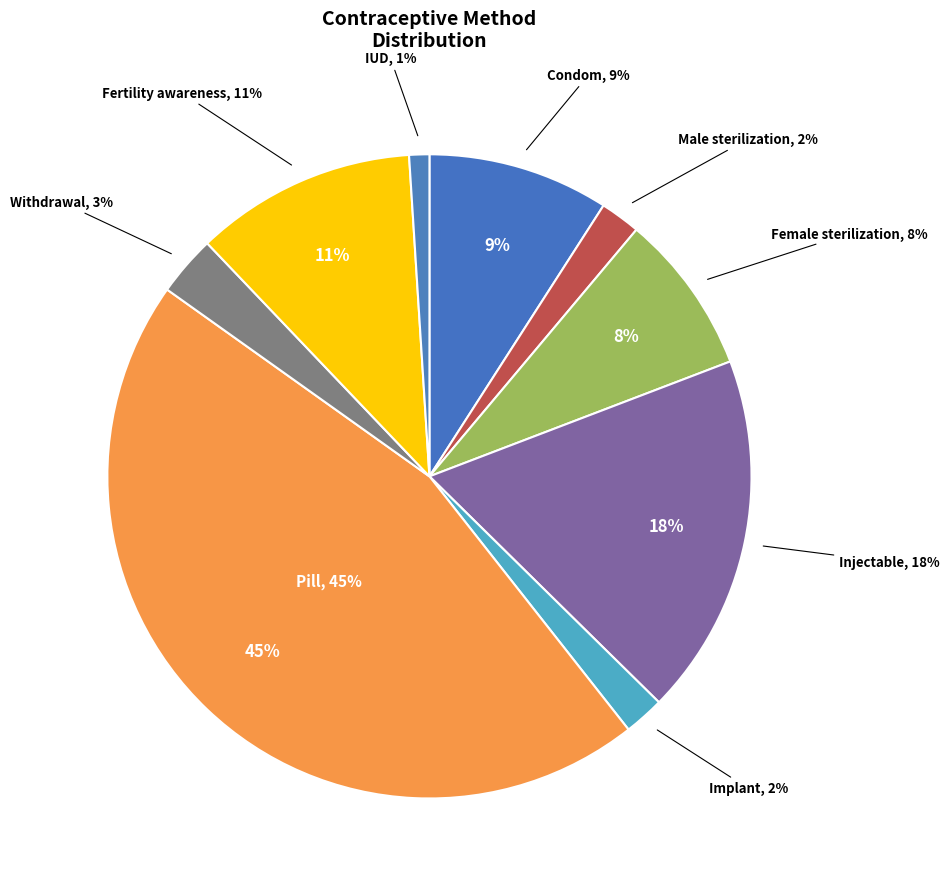

Is it true that Fertility awareness is 11% of the pie?

True